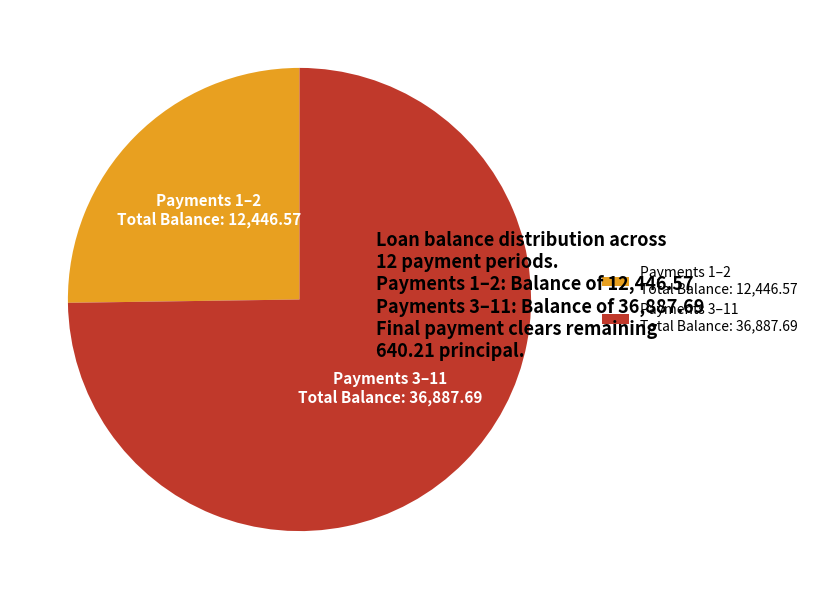

Does any single category account for the majority?

Yes